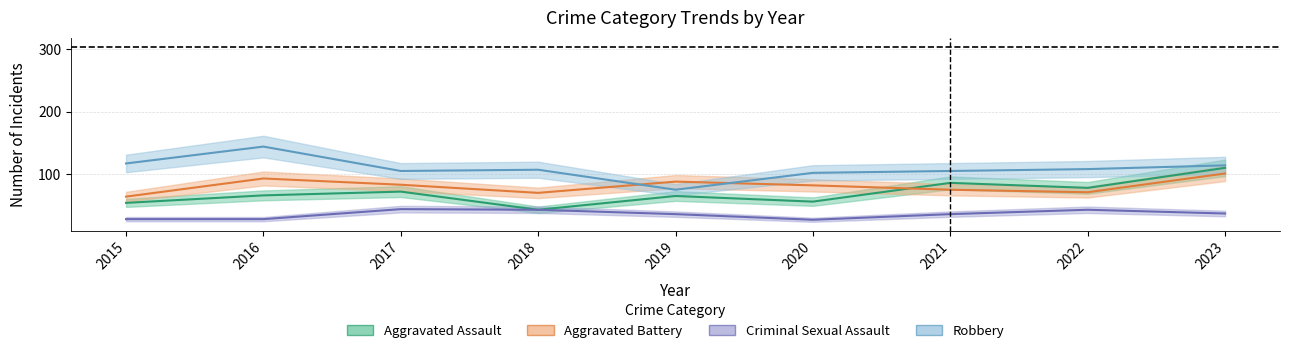

Which category has the lowest value across all series?

2020